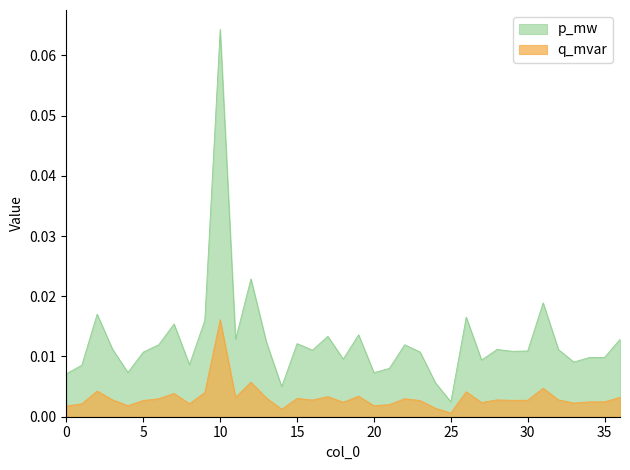

Which label corresponds to the largest value in the chart?

10